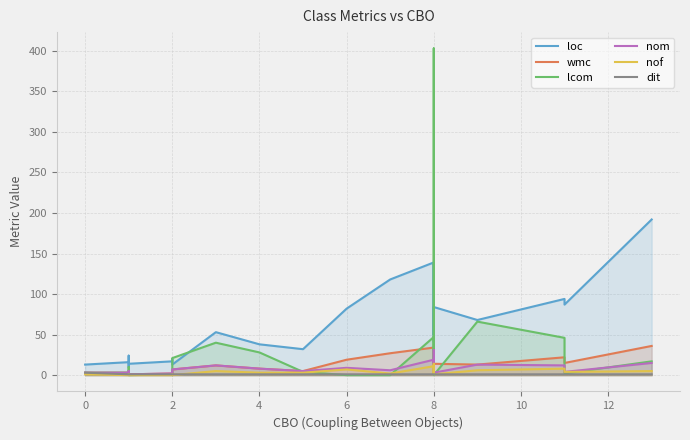

In lcom, how many points are higher than both neighbors (excluding endpoints)?

6